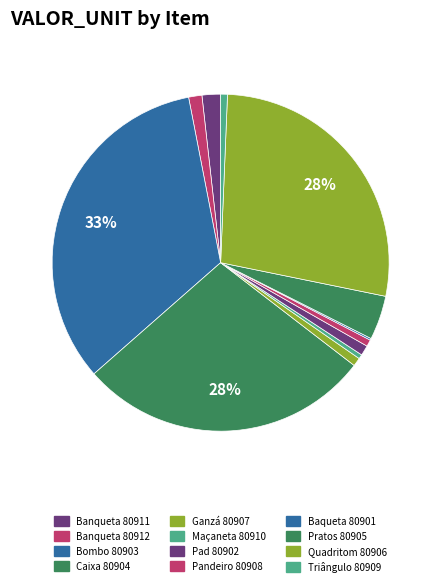

True or false: Baqueta 80901 accounts for 0% of the total.

True